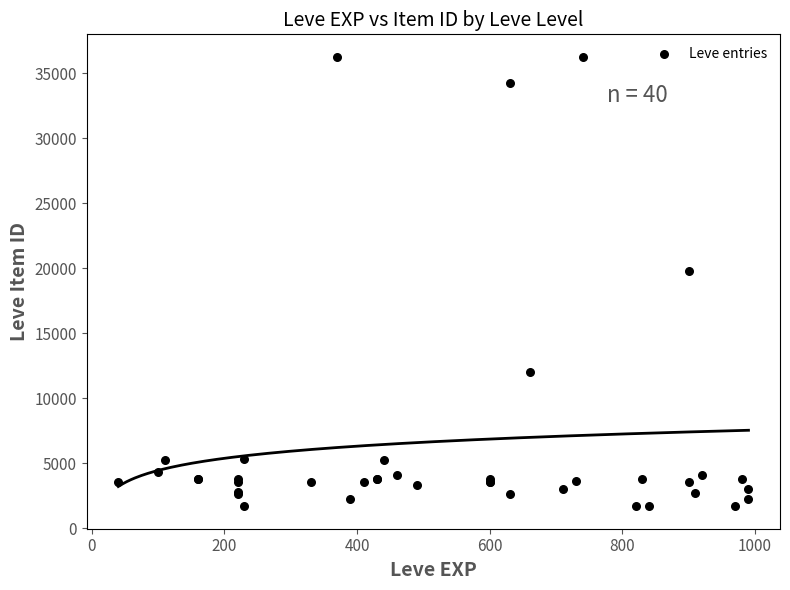

What Y value in the scatter plot is closest to 18967?

19744